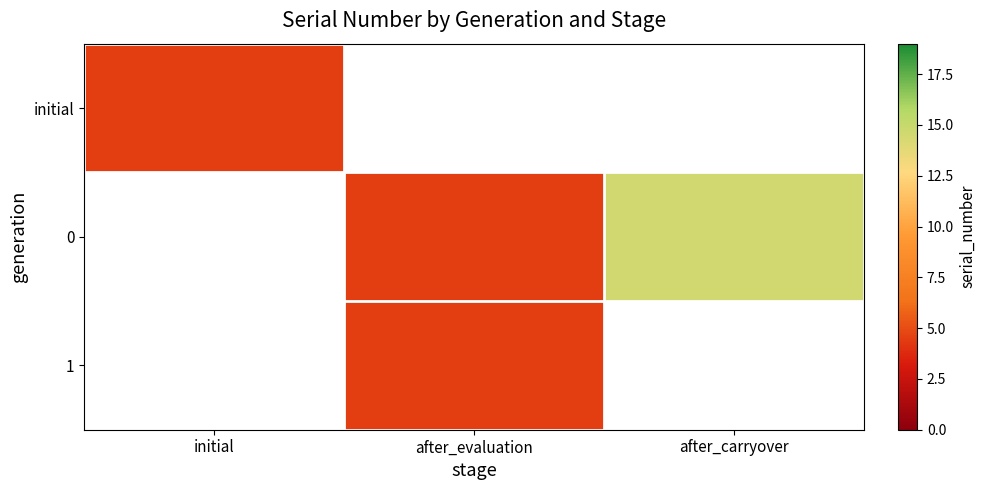

How many values in initial are above zero?

1